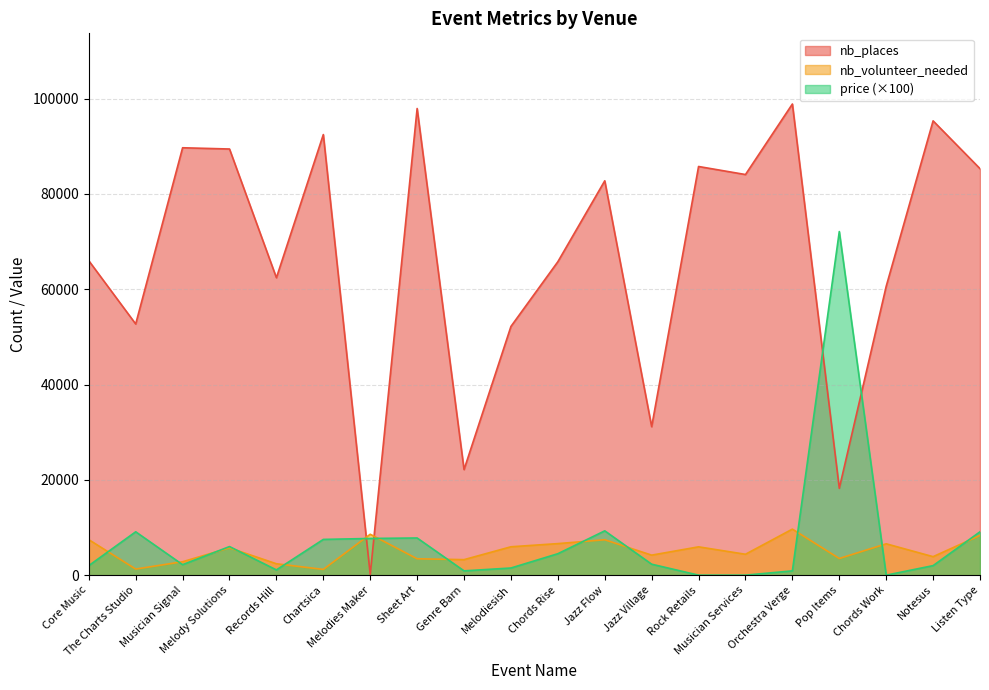

Which has a higher value, Records Hill or The Charts Studio?

Records Hill